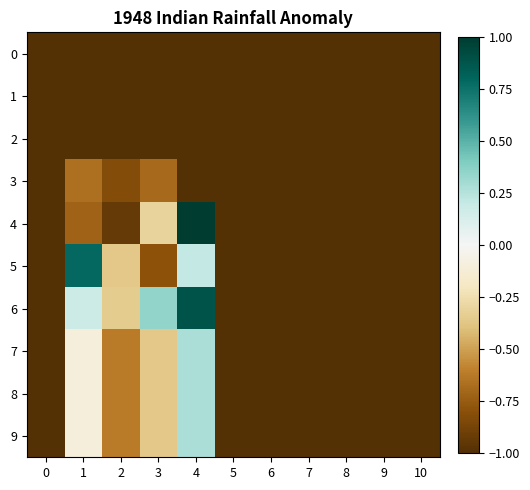

What is the total value across all series at 6?

-10.0